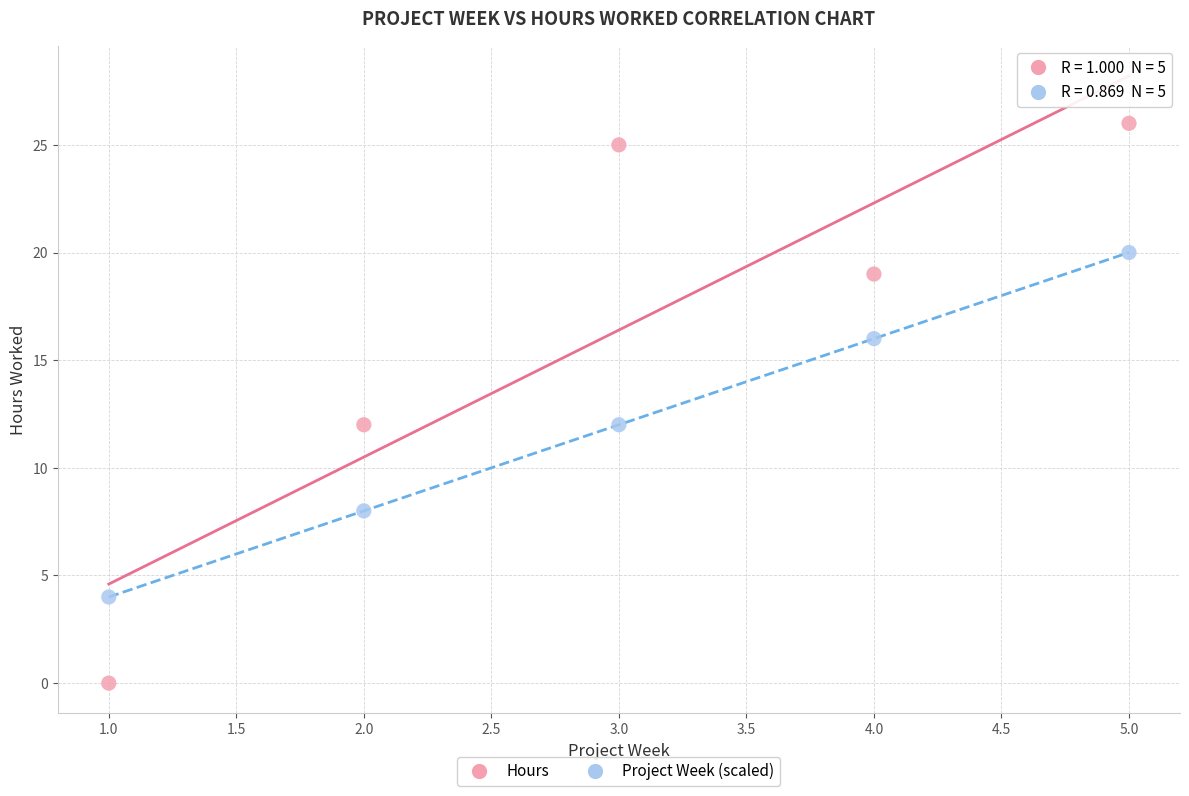

Which series reaches the minimum Y coordinate?

Hours